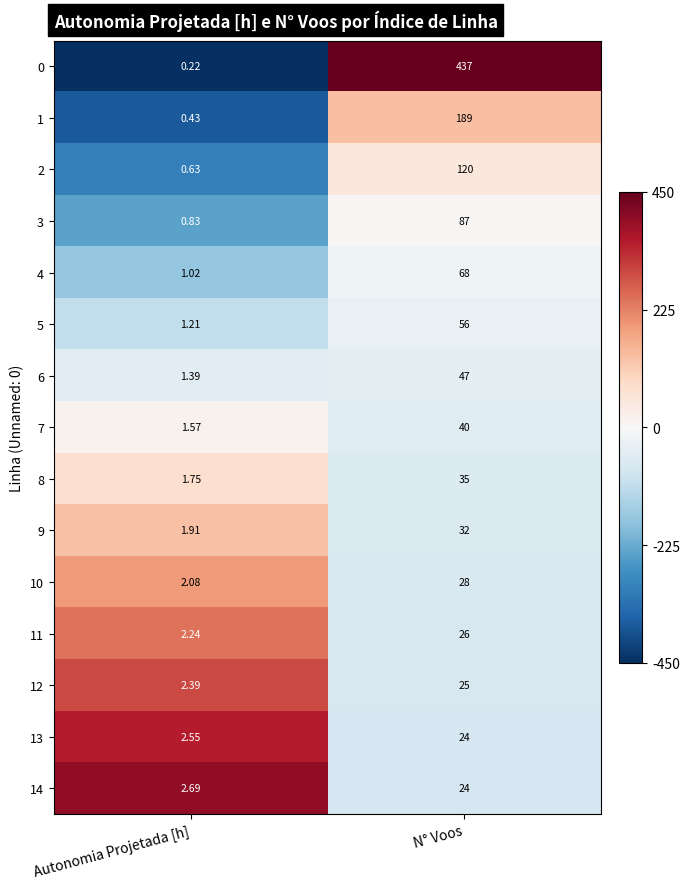

Where is 12 nearest to the value 13?

Autonomia Projetada [h]